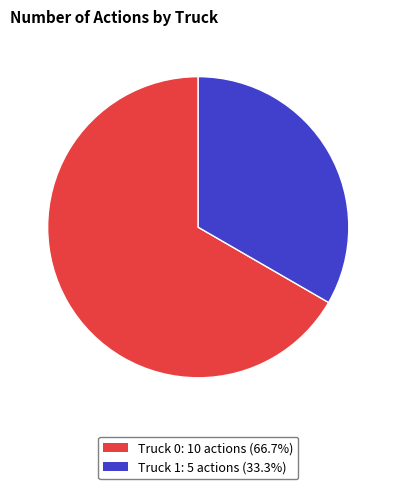

Which slice is the largest?

Truck 0